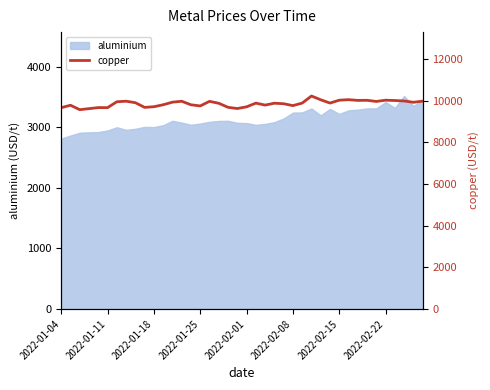

What is the maximum value for aluminium?

3519.0